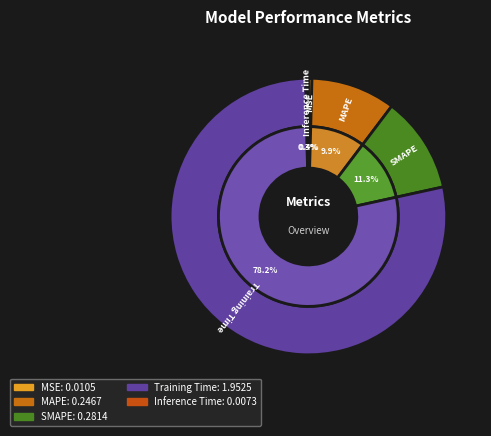

Is it true that Inference Time is 15% of the pie?

False